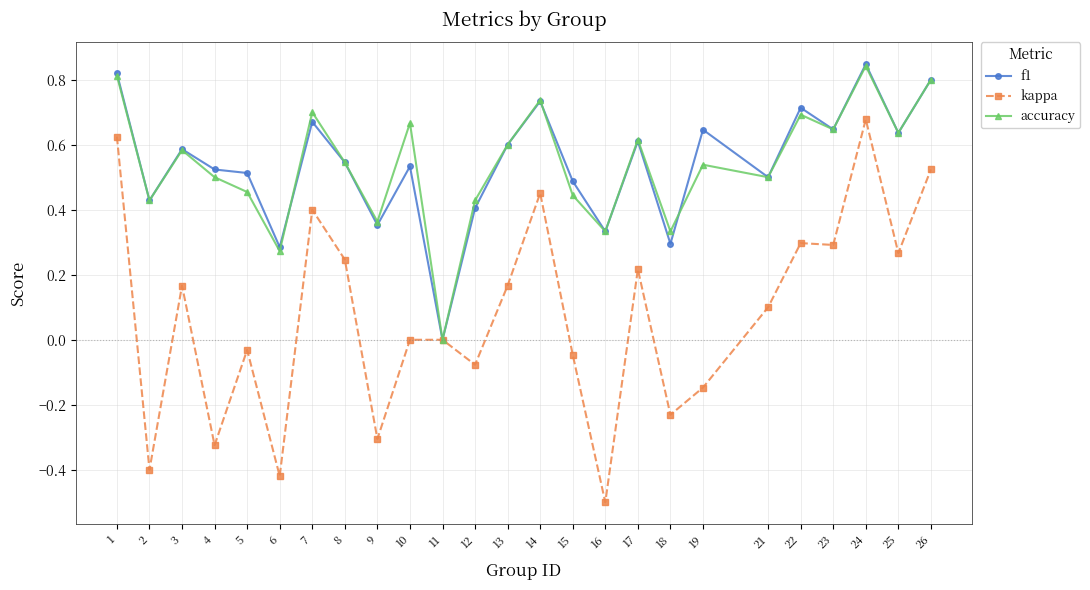

At which category is the sum across all series the highest?

24